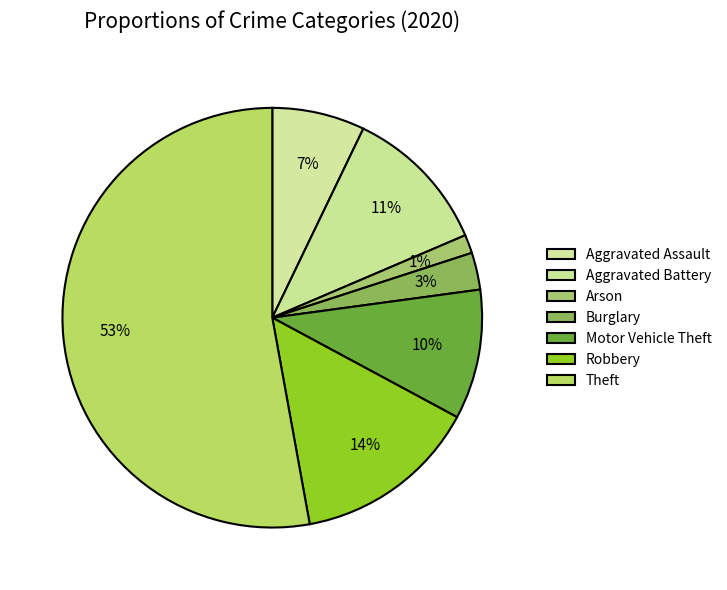

Which category accounts for the majority?

Theft